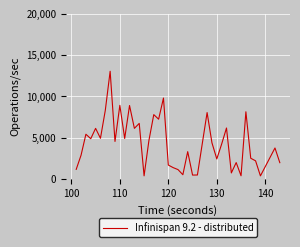

How many interior local peaks (higher than both neighbors) does the data have?

14